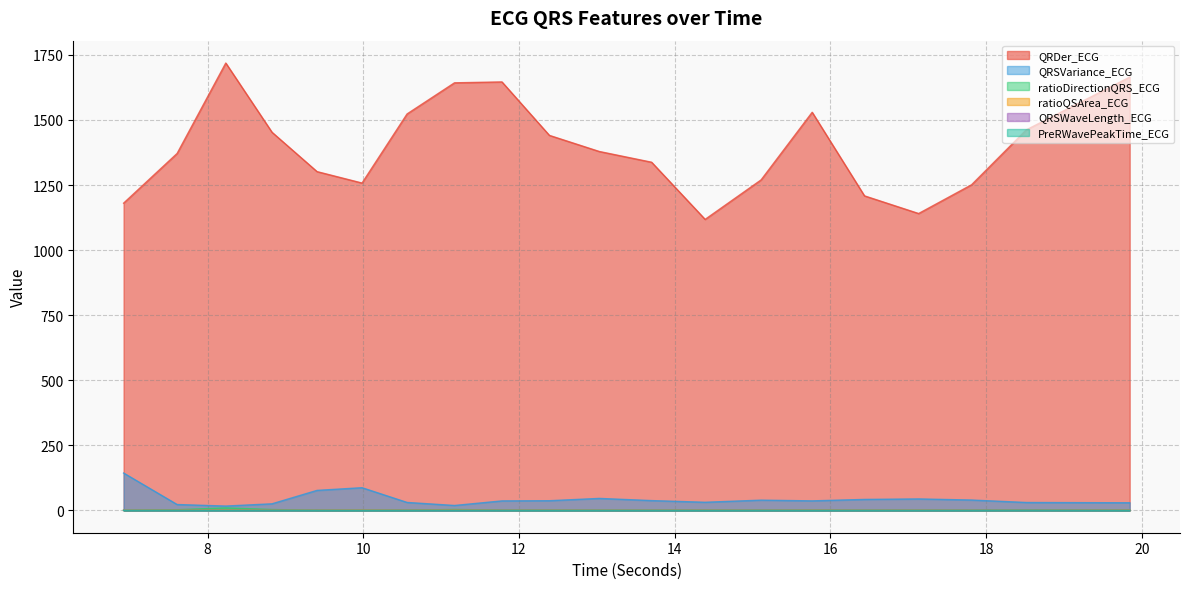

True or false: PreRWavePeakTime_ECG has a value of 0.1 at 8.828125.

False